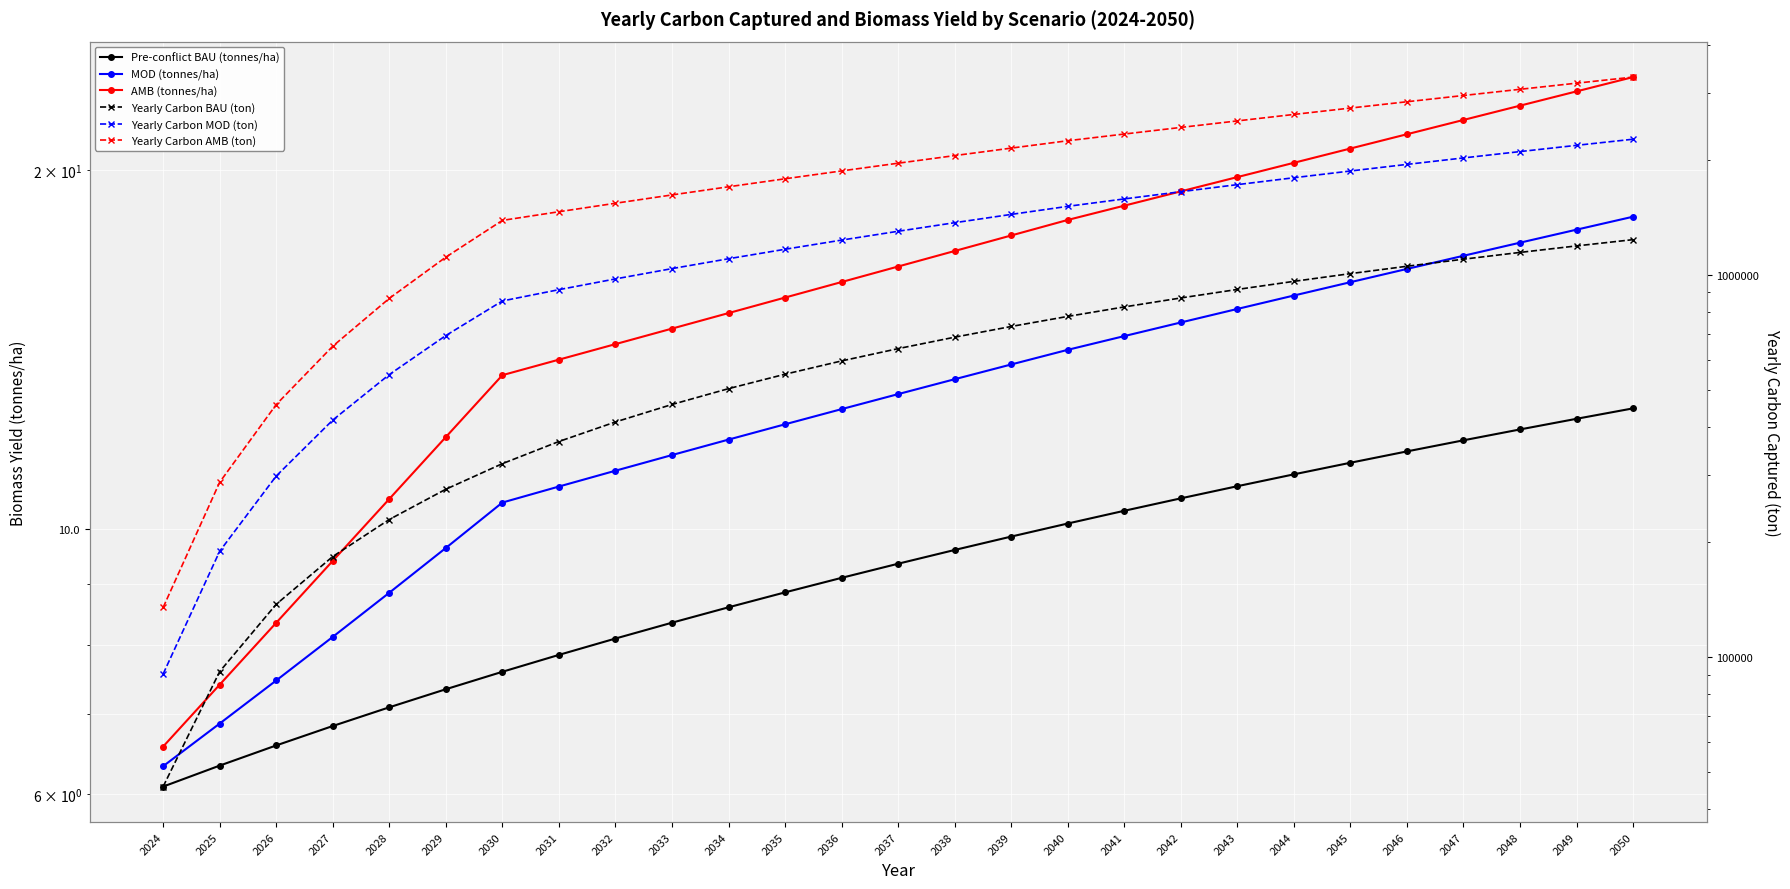

At 2024, list the series in order from largest to smallest.

Yearly Carbon AMB (ton), Yearly Carbon MOD (ton), Yearly Carbon BAU (ton), AMB (tonnes/ha), MOD (tonnes/ha), Pre-conflict BAU (tonnes/ha)